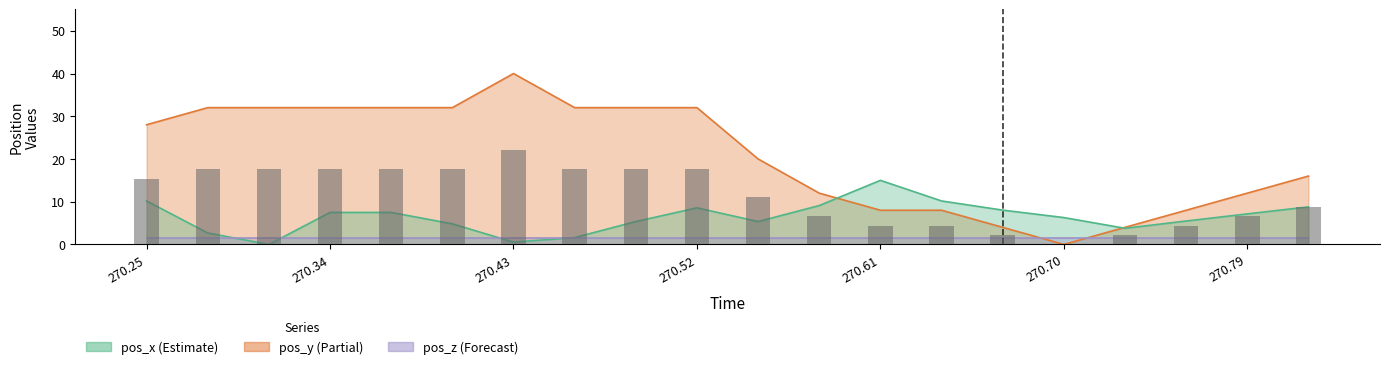

What is the label of the 1st bar from the right?

270.82